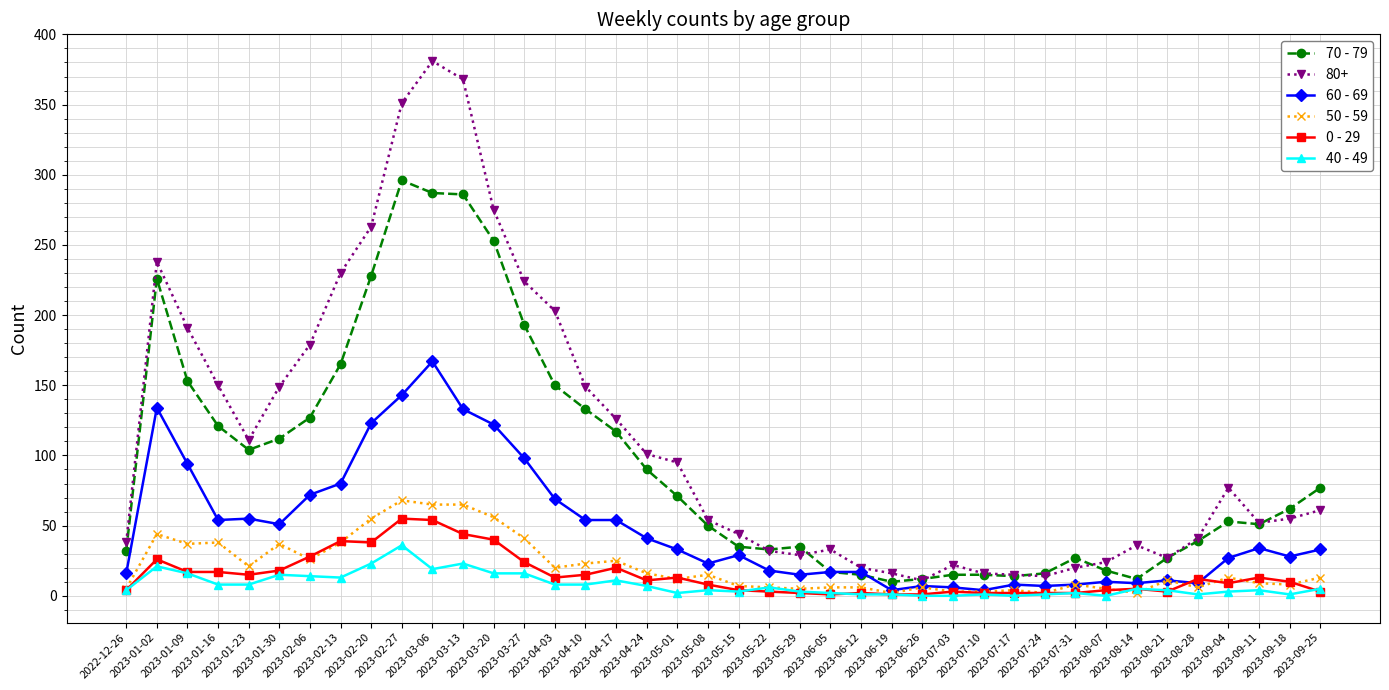

What is the label of the 40th point from the left?

2023-09-25